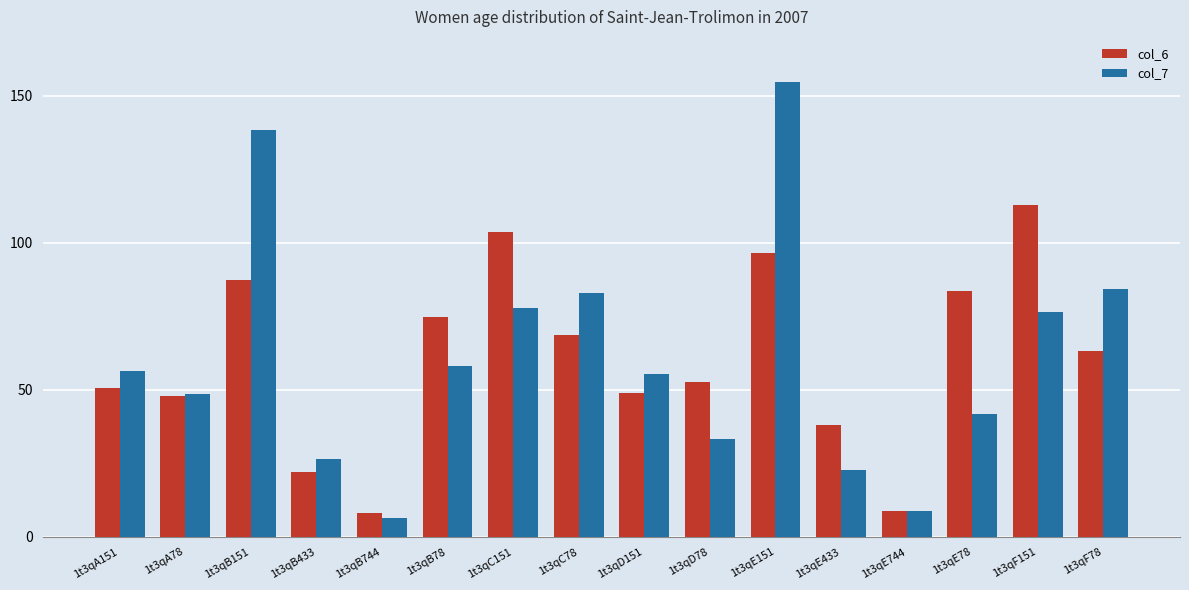

Rank the series at 1t3qE151 from lowest to highest value.

col_6, col_7